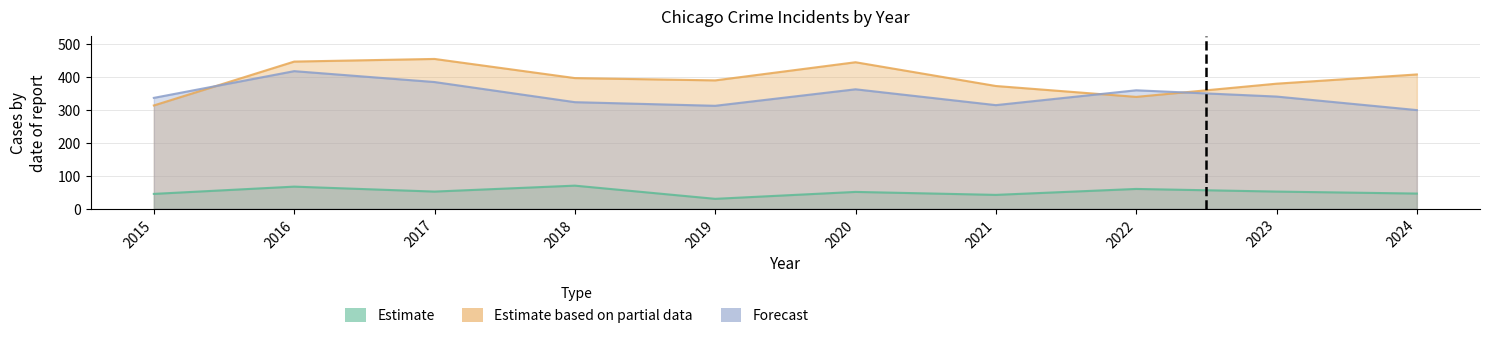

True or false: Estimate based on partial data has more than 0 interior local peaks.

True